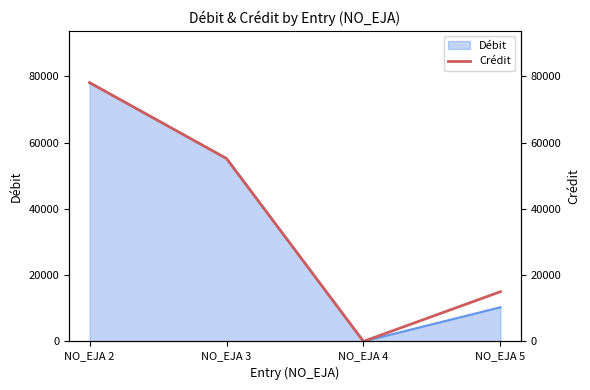

At which label is Débit closest to 39059?

NO_EJA 3